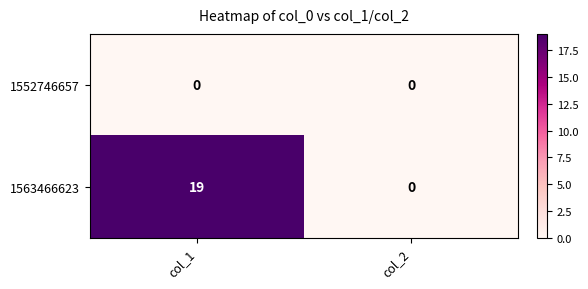

Reading left to right, list all the values displayed in this chart.

1552746657: 0	0
1563466623: 19	0